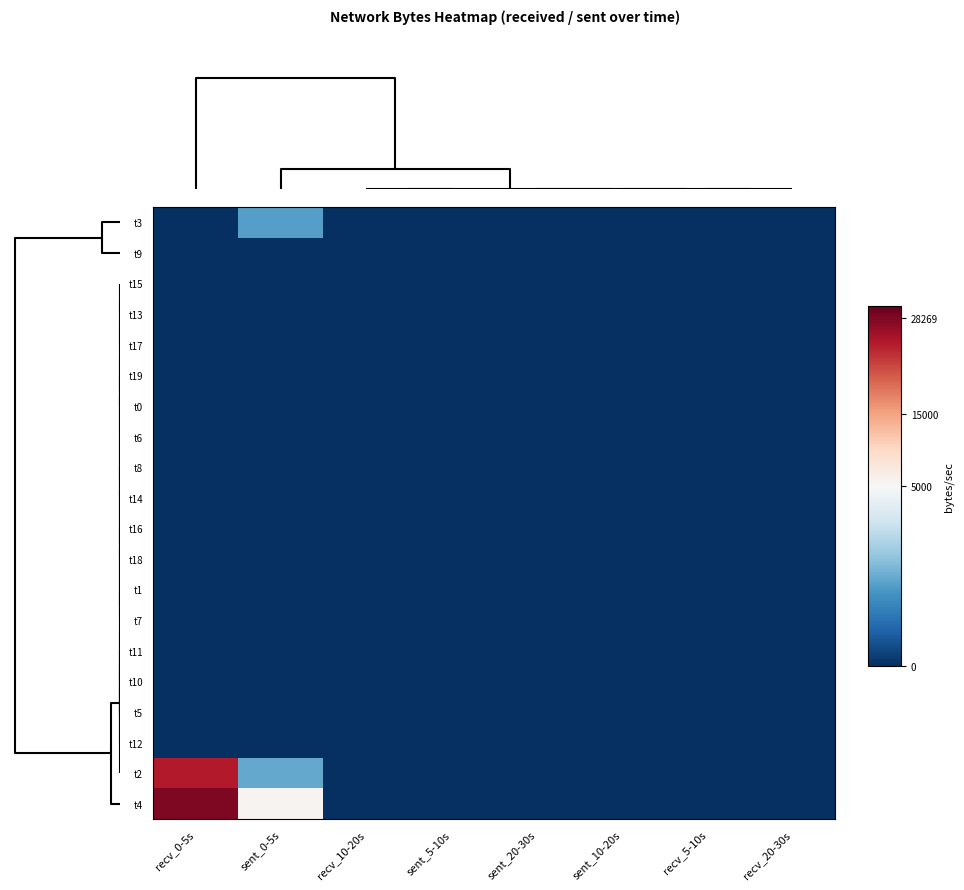

Reading left to right, list all the values displayed in this chart.

t3: recv_0-5s=0	sent_0-5s=2253	recv_10-20s=0	sent_5-10s=0	sent_20-30s=0	sent_10-20s=0	recv_5-10s=0	recv_20-30s=0
t9: recv_0-5s=0	sent_0-5s=0	recv_10-20s=0	sent_5-10s=0	sent_20-30s=0	sent_10-20s=0	recv_5-10s=0	recv_20-30s=0
t15: recv_0-5s=0	sent_0-5s=0	recv_10-20s=0	sent_5-10s=0	sent_20-30s=0	sent_10-20s=0	recv_5-10s=0	recv_20-30s=0
t13: recv_0-5s=0	sent_0-5s=0	recv_10-20s=0	sent_5-10s=0	sent_20-30s=0	sent_10-20s=0	recv_5-10s=0	recv_20-30s=0
t17: recv_0-5s=0	sent_0-5s=0	recv_10-20s=0	sent_5-10s=0	sent_20-30s=0	sent_10-20s=0	recv_5-10s=0	recv_20-30s=0
t19: recv_0-5s=0	sent_0-5s=0	recv_10-20s=0	sent_5-10s=0	sent_20-30s=0	sent_10-20s=0	recv_5-10s=0	recv_20-30s=0
t0: recv_0-5s=0	sent_0-5s=0	recv_10-20s=0	sent_5-10s=0	sent_20-30s=0	sent_10-20s=0	recv_5-10s=0	recv_20-30s=0
t6: recv_0-5s=0	sent_0-5s=0	recv_10-20s=0	sent_5-10s=0	sent_20-30s=0	sent_10-20s=0	recv_5-10s=0	recv_20-30s=0
t8: recv_0-5s=0	sent_0-5s=0	recv_10-20s=0	sent_5-10s=0	sent_20-30s=0	sent_10-20s=0	recv_5-10s=0	recv_20-30s=0
t14: recv_0-5s=0	sent_0-5s=0	recv_10-20s=0	sent_5-10s=0	sent_20-30s=0	sent_10-20s=0	recv_5-10s=0	recv_20-30s=0
t16: recv_0-5s=0	sent_0-5s=0	recv_10-20s=0	sent_5-10s=0	sent_20-30s=0	sent_10-20s=0	recv_5-10s=0	recv_20-30s=0
t18: recv_0-5s=0	sent_0-5s=0	recv_10-20s=0	sent_5-10s=0	sent_20-30s=0	sent_10-20s=0	recv_5-10s=0	recv_20-30s=0
t1: recv_0-5s=0	sent_0-5s=0	recv_10-20s=0	sent_5-10s=0	sent_20-30s=0	sent_10-20s=0	recv_5-10s=0	recv_20-30s=0
t7: recv_0-5s=0	sent_0-5s=0	recv_10-20s=0	sent_5-10s=0	sent_20-30s=0	sent_10-20s=0	recv_5-10s=0	recv_20-30s=0
t11: recv_0-5s=0	sent_0-5s=0	recv_10-20s=0	sent_5-10s=0	sent_20-30s=0	sent_10-20s=0	recv_5-10s=0	recv_20-30s=0
t10: recv_0-5s=0	sent_0-5s=0	recv_10-20s=0	sent_5-10s=0	sent_20-30s=0	sent_10-20s=0	recv_5-10s=0	recv_20-30s=0
t5: recv_0-5s=0	sent_0-5s=0	recv_10-20s=0	sent_5-10s=0	sent_20-30s=0	sent_10-20s=0	recv_5-10s=0	recv_20-30s=0
t12: recv_0-5s=0	sent_0-5s=0	recv_10-20s=0	sent_5-10s=0	sent_20-30s=0	sent_10-20s=0	recv_5-10s=0	recv_20-30s=0
t2: recv_0-5s=24854	sent_0-5s=2445	recv_10-20s=0	sent_5-10s=0	sent_20-30s=0	sent_10-20s=0	recv_5-10s=0	recv_20-30s=0
t4: recv_0-5s=28269	sent_0-5s=5682	recv_10-20s=0	sent_5-10s=0	sent_20-30s=0	sent_10-20s=0	recv_5-10s=0	recv_20-30s=0